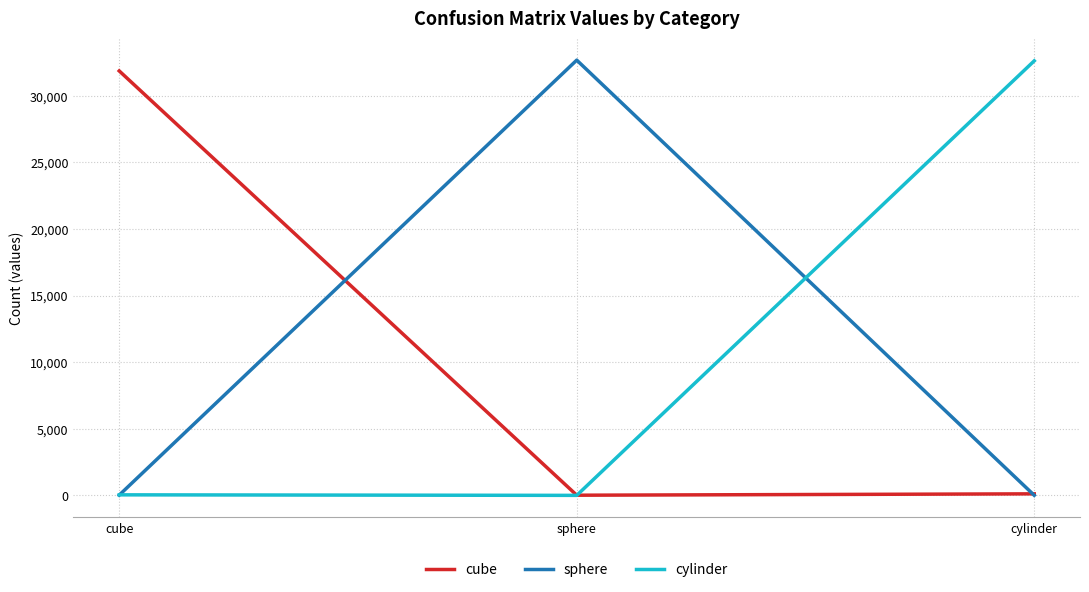

What is the smallest value displayed?

4